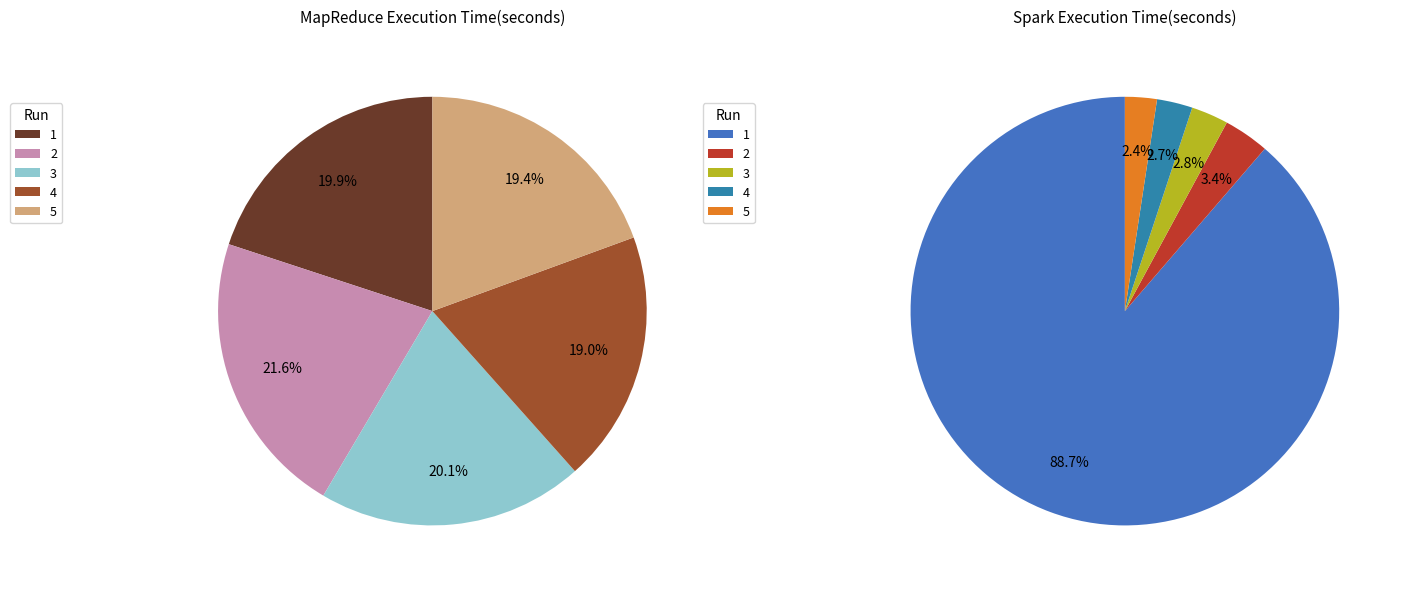

Which category has the smallest portion of the pie?

5